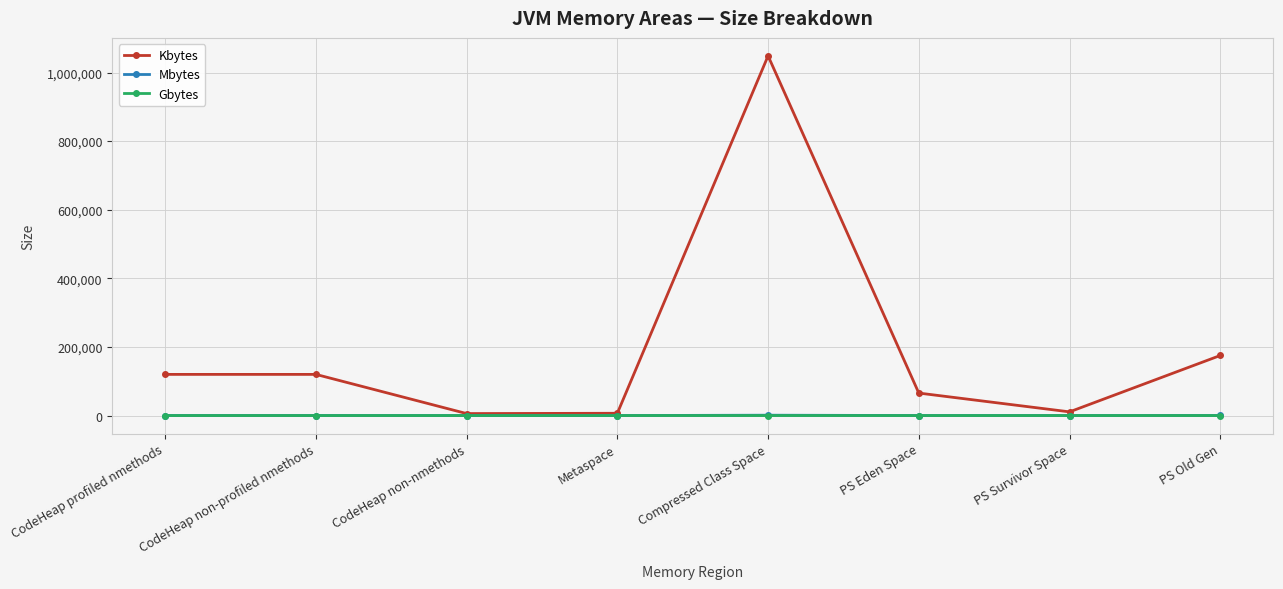

What is the label of the 4th point from the left?

Metaspace